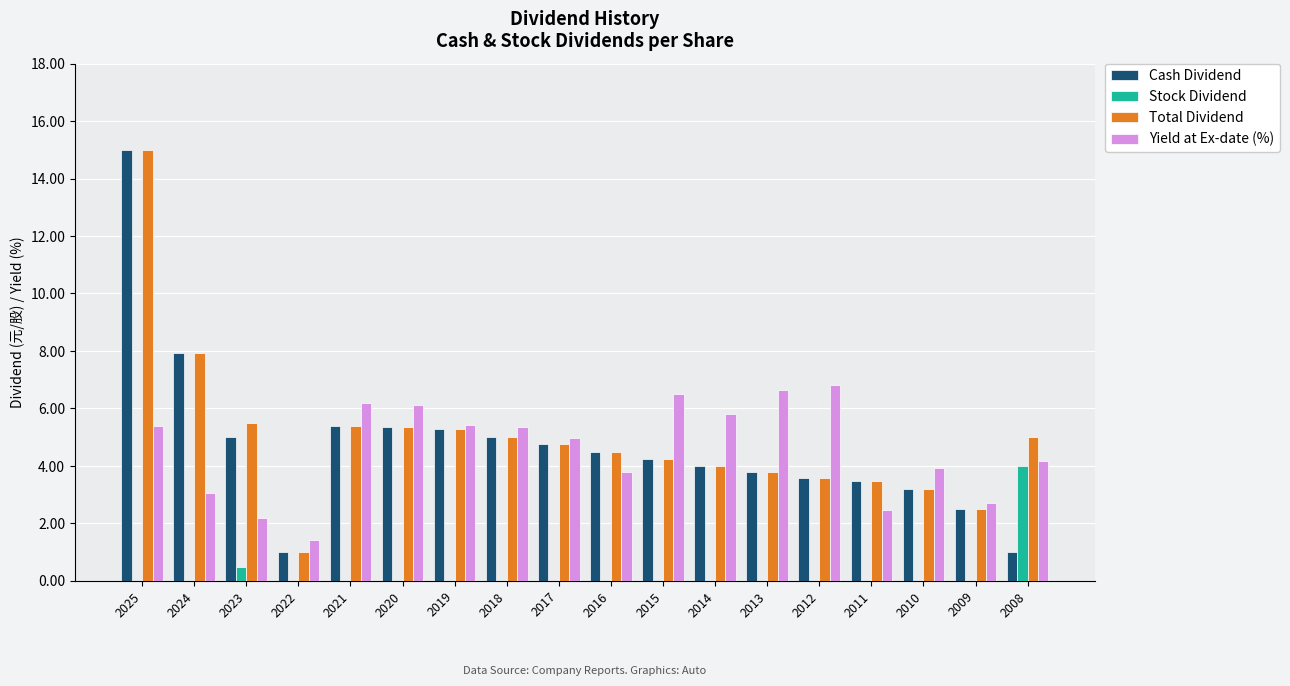

At which category does the chart reach its peak across all series?

2025